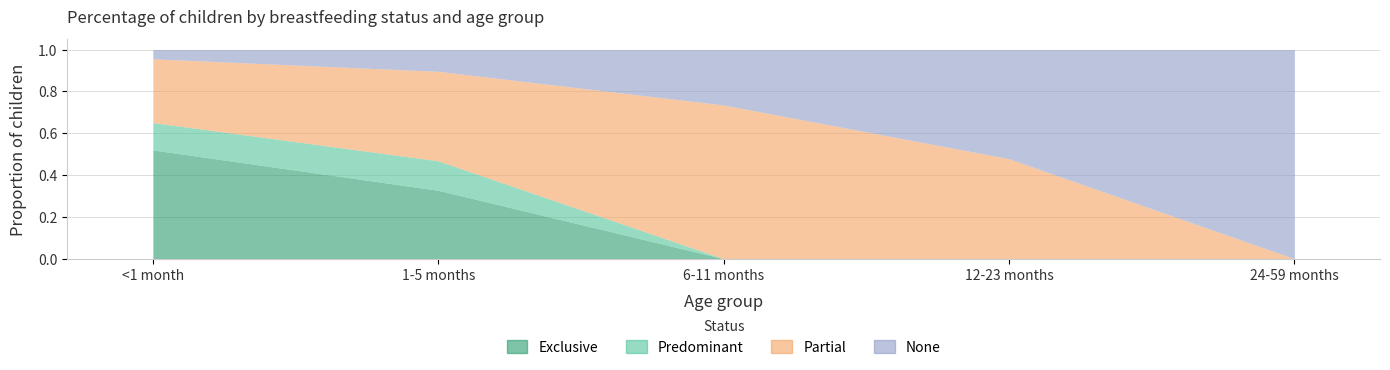

How many intersections are there between Partial and Exclusive?

1